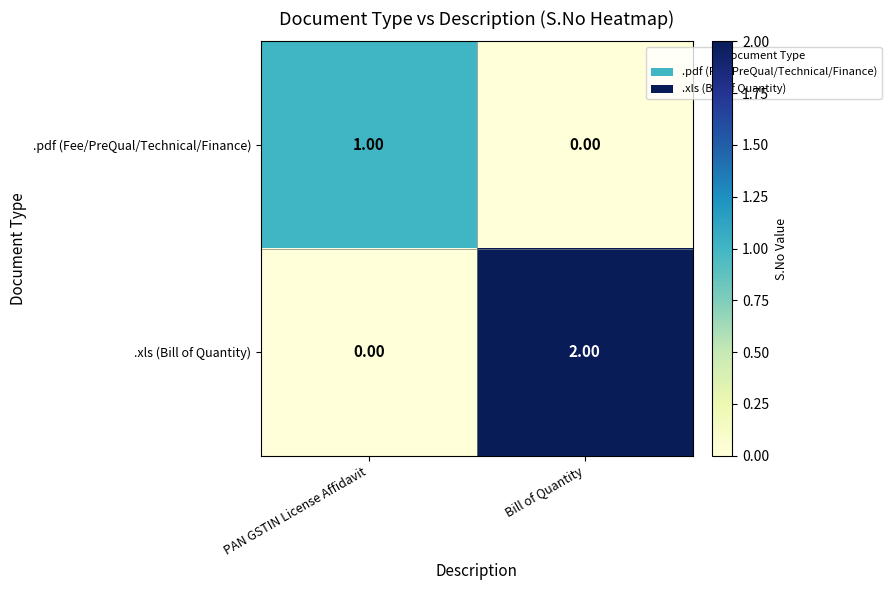

At which label is .pdf (Fee/PreQual/Technical/Finance) closest to 0?

Bill of Quantity